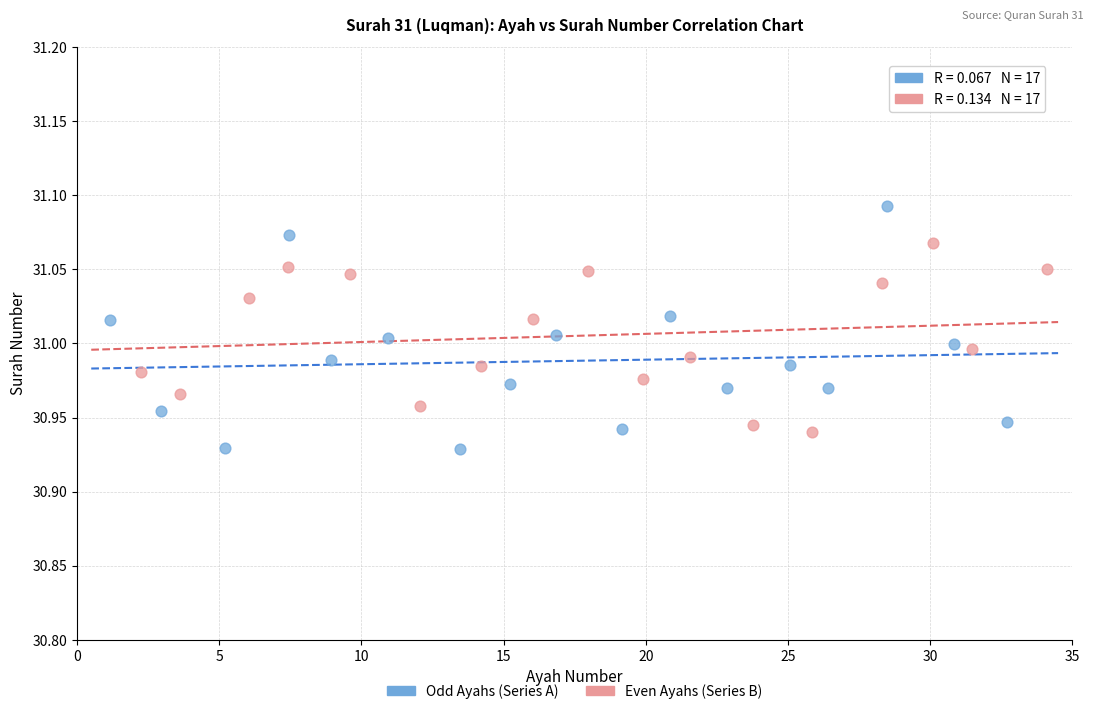

Which series contains the lowest Y value?

Odd Ayahs (Series A)